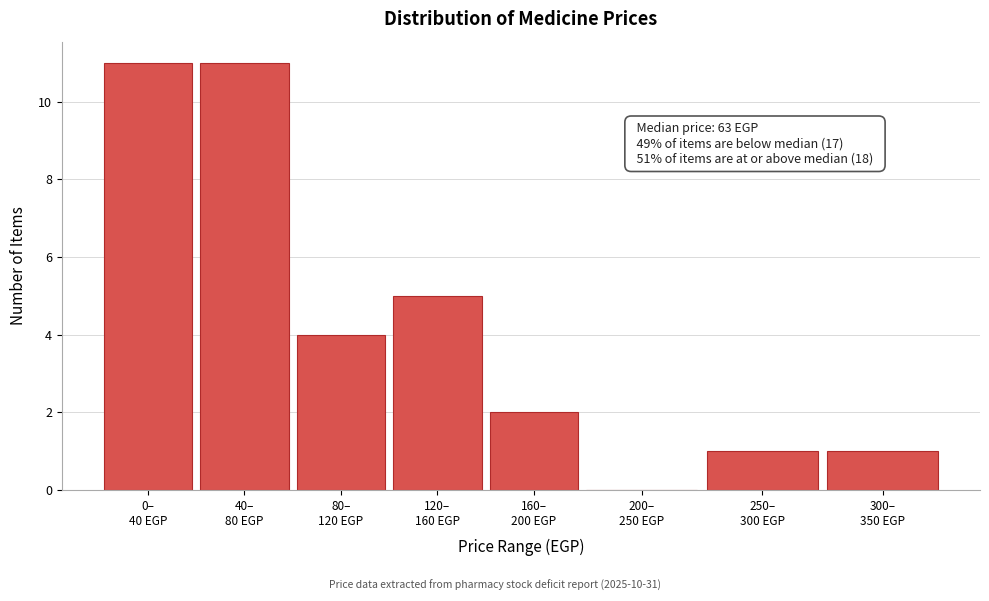

What is the sum of all values?

35